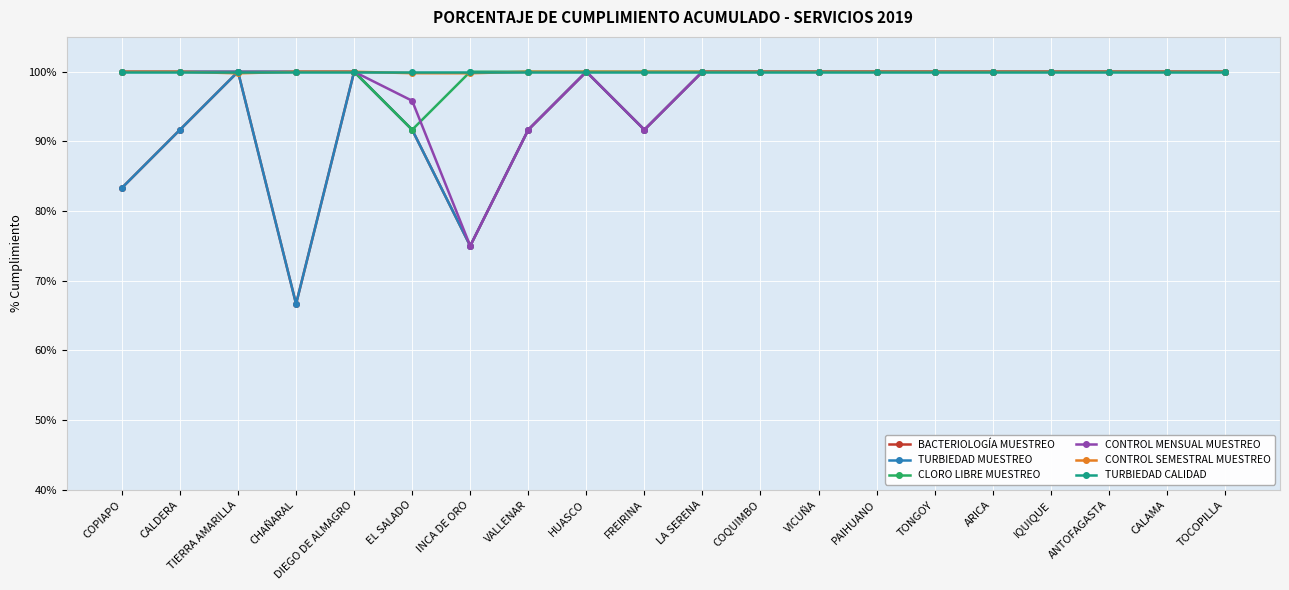

Is this an area chart (filled region under the line)?

No